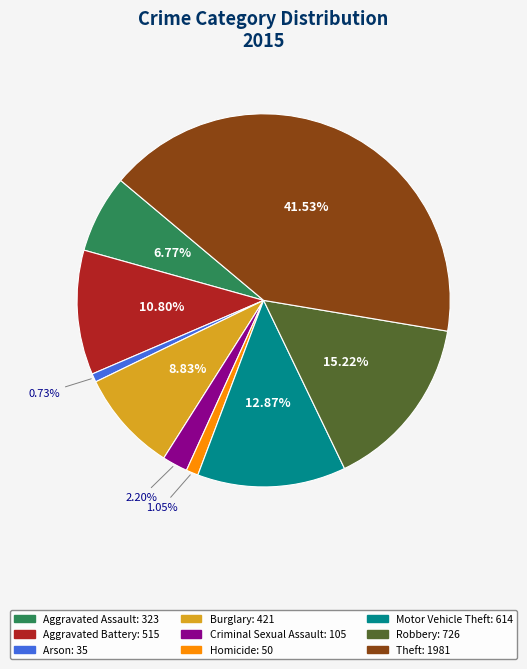

Approximately how many times larger is the value at Criminal Sexual Assault compared to Homicide?

2.1